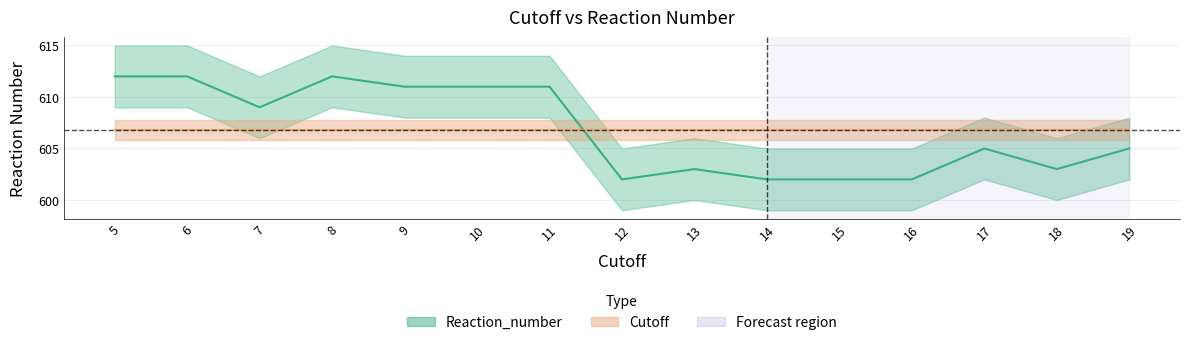

What is the difference between the maximum and minimum values?

10